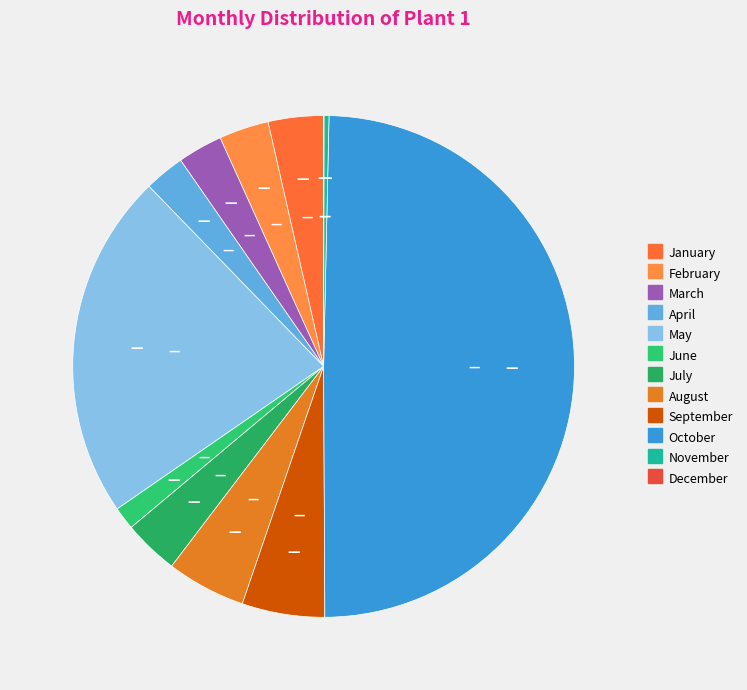

To the nearest percent, what is the difference between the August and November slice percentages?

5%